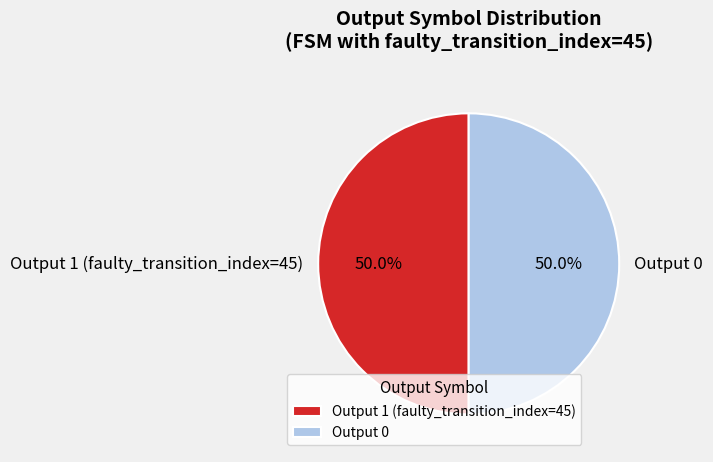

Is the sum of Output 0 and Output 1 (faulty_transition_index=45) greater than half?

Yes